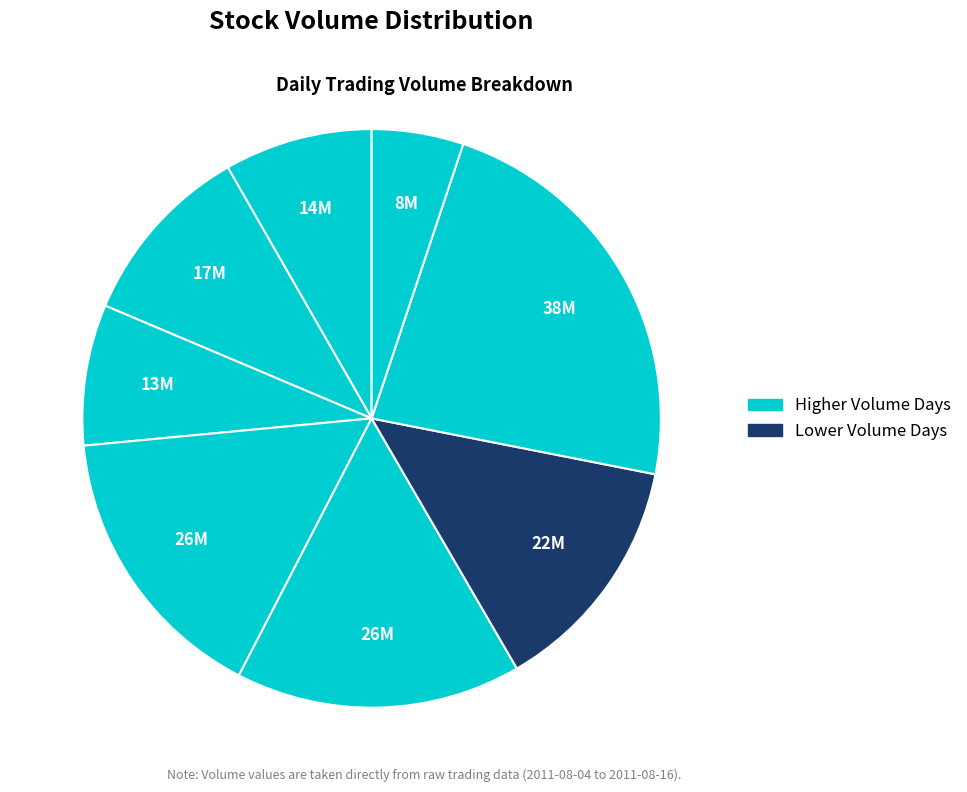

Rank the categories by value from lowest to highest.

2011-08-04, 2011-08-12, 2011-08-16, 2011-08-15, 2011-08-08, 2011-08-11, 2011-08-10, 2011-08-05